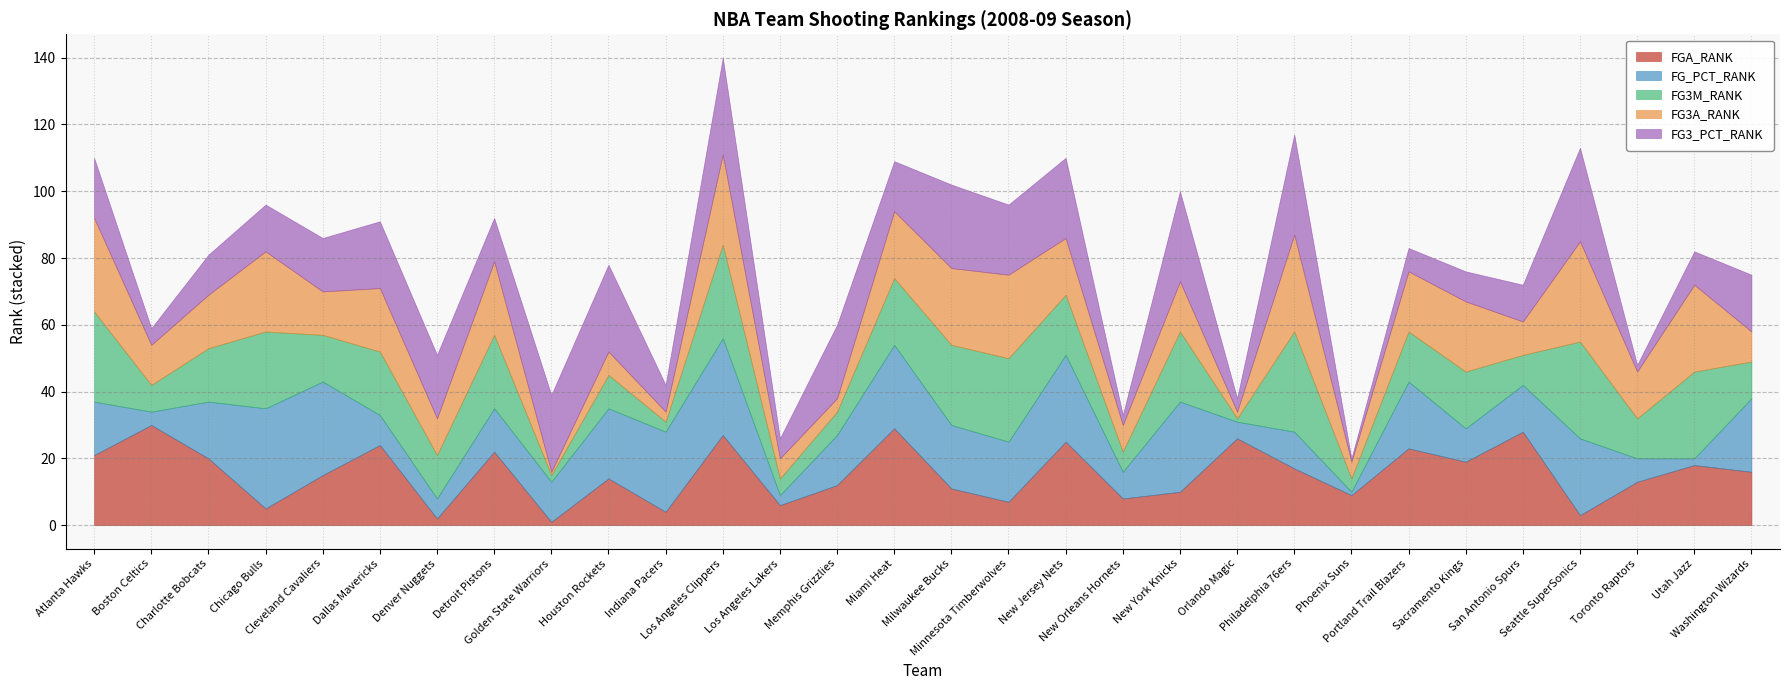

Reading left to right, transcribe all the data shown in this chart.

FGA_RANK: 21	30	20	5	15	24	2	22	1	14	4	27	6	12	29	11	7	25	8	10	26	17	9	23	19	28	3	13	18	16
FG_PCT_RANK: 16	4	17	30	28	9	6	13	12	21	24	29	3	15	25	19	18	26	8	27	5	11	1	20	10	14	23	7	2	22
FG3M_RANK: 27	8	16	23	14	19	13	22	2	10	3	28	5	7	20	24	25	18	6	21	1	30	4	15	17	9	29	12	26	11
FG3A_RANK: 28	12	16	24	13	19	11	22	1	7	3	27	6	4	20	23	25	17	8	15	2	29	5	18	21	10	30	14	26	9
FG3_PCT_RANK: 18	5	12	14	16	20	19	13	23	26	8	29	6	22	15	25	21	24	3	27	4	30	1	7	9	11	28	2	10	17